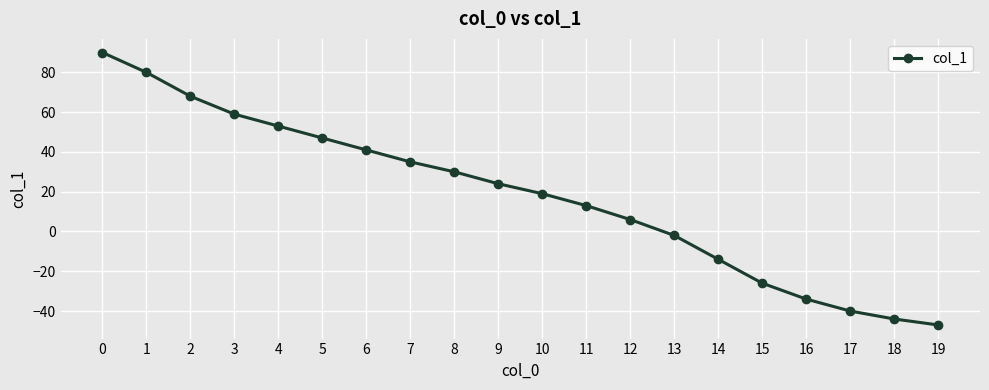

Does the chart display data point markers on the line(s)?

Yes